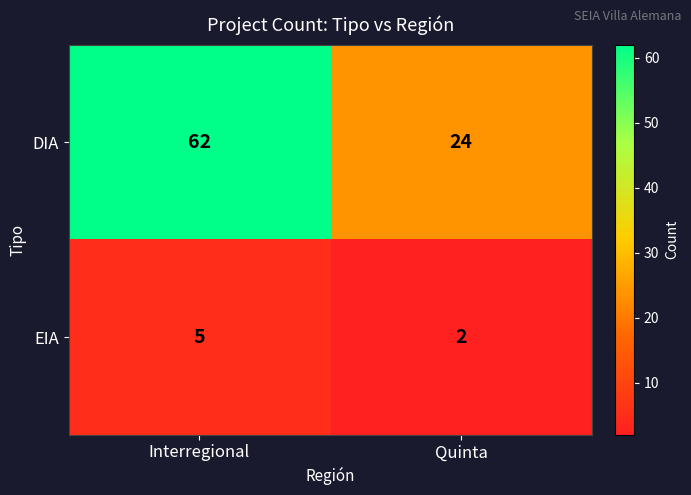

What is the average value of the DIA series?

43